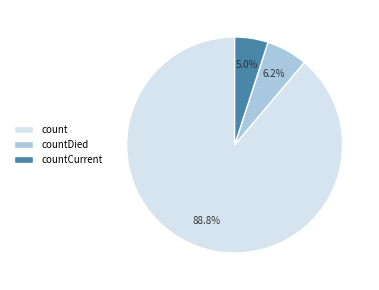

To the nearest percent, what is the average slice percentage?

33%